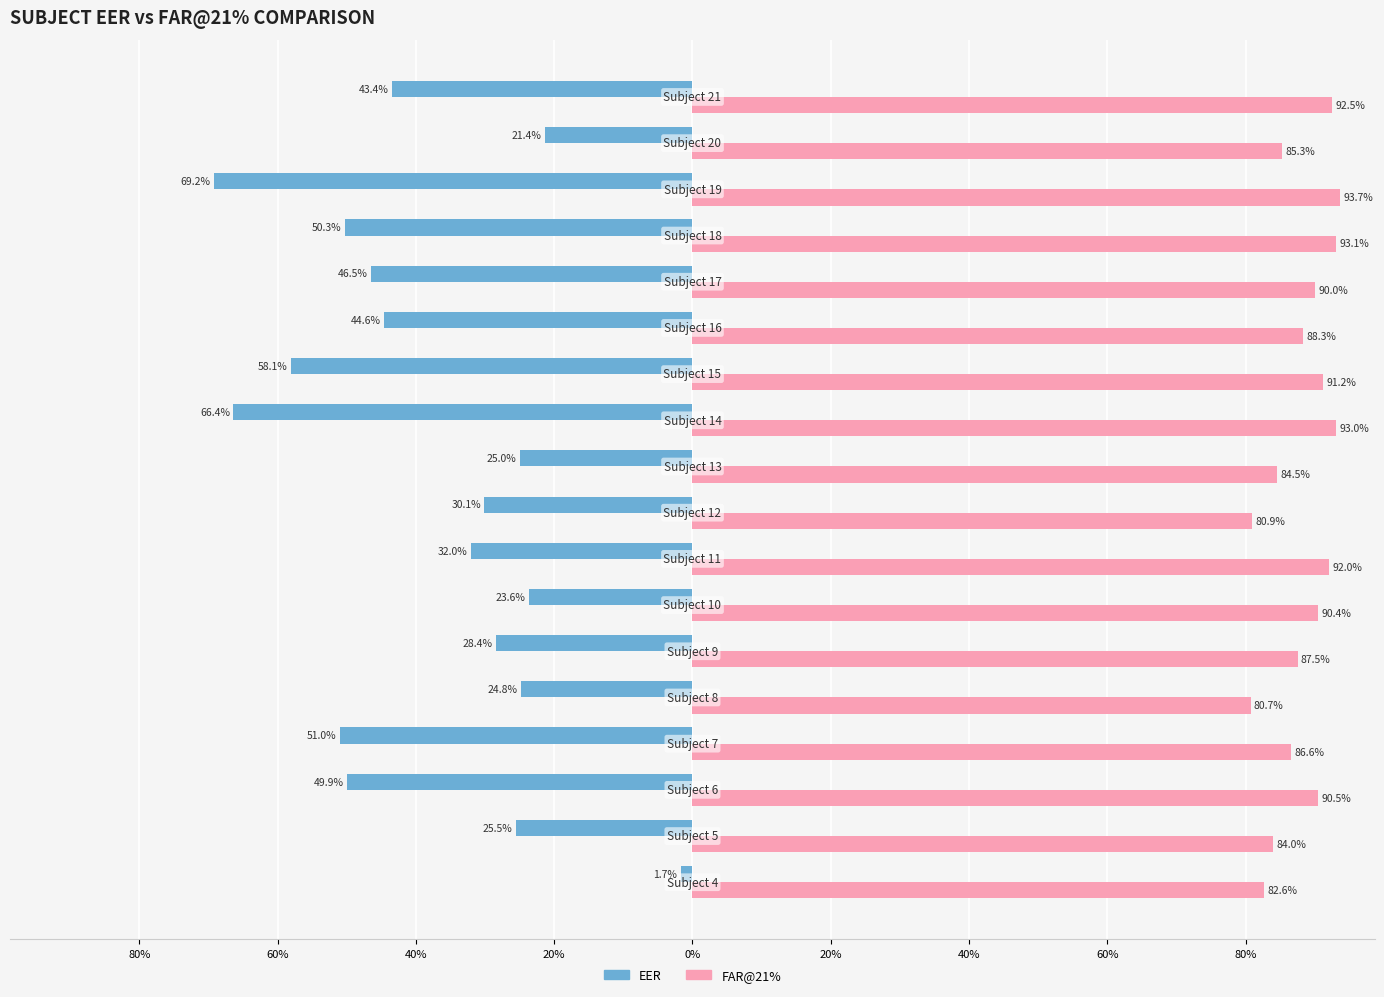

What are all the series names shown in the legend?

EER, FAR@21%